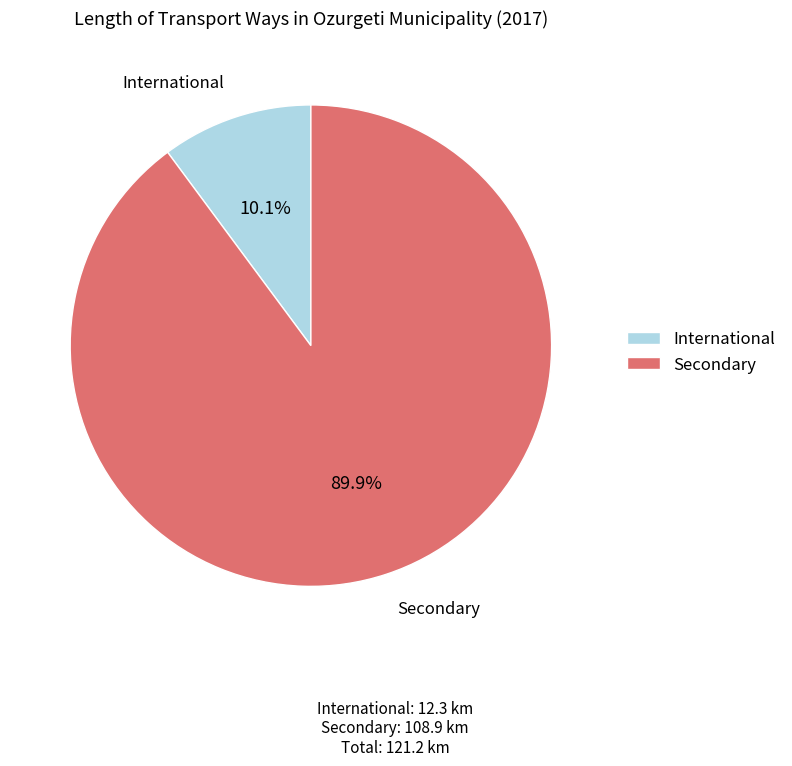

Is it true that Secondary is 99% of the pie?

False